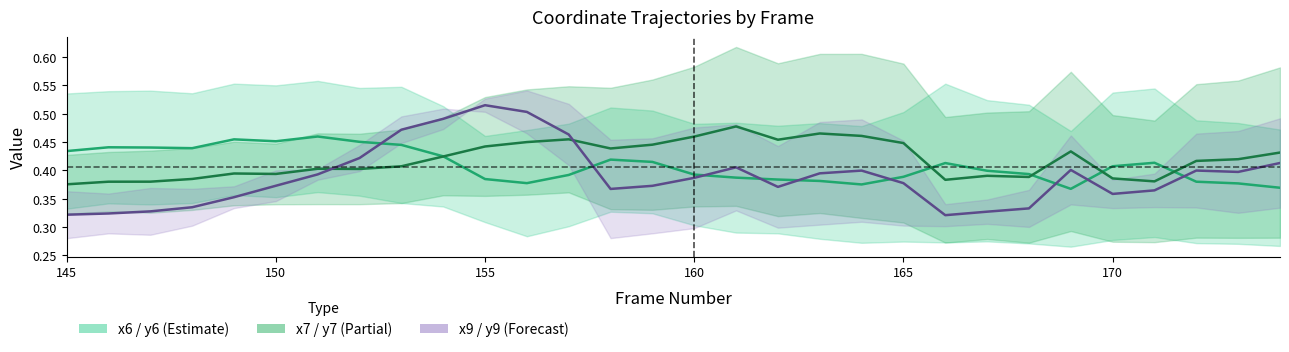

How many lines are shown in the chart?

3